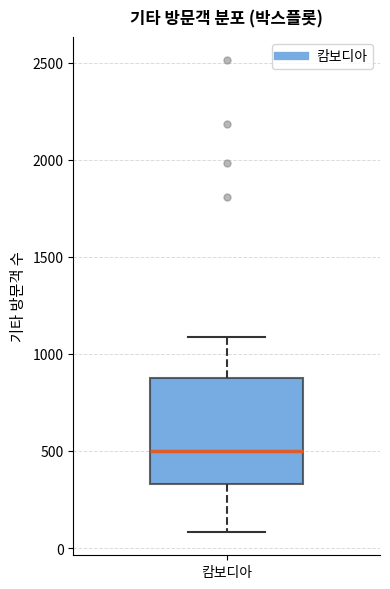

Transcribe this box plot: give where the median line is, the range the box spans, and where the two whiskers end, as read against the y-axis. The values are not printed on the chart, so give them approximately, as read against the axis.

median 500, box 350 to 900, whiskers 100 to 1100